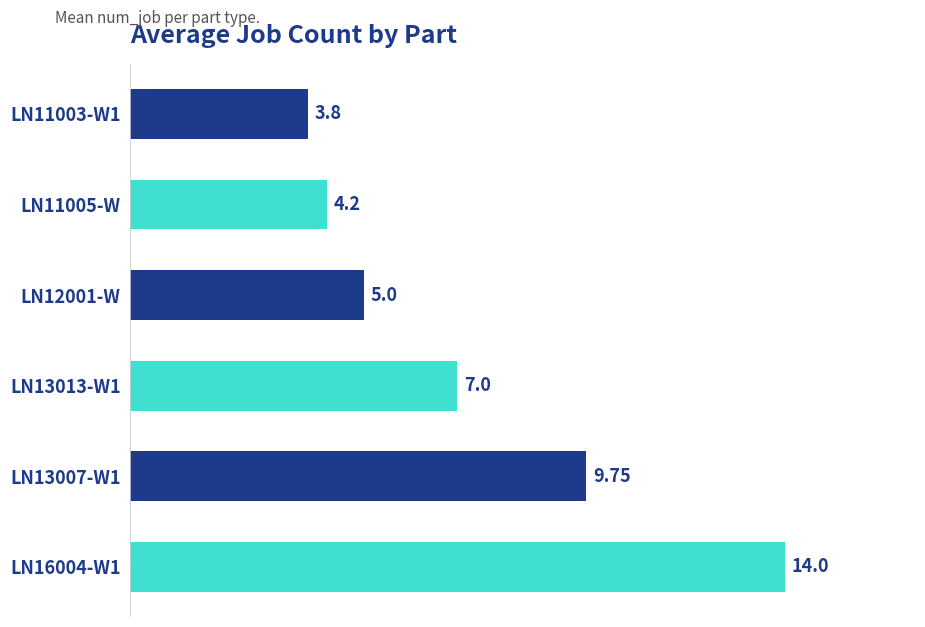

How many bars are there in total?

6